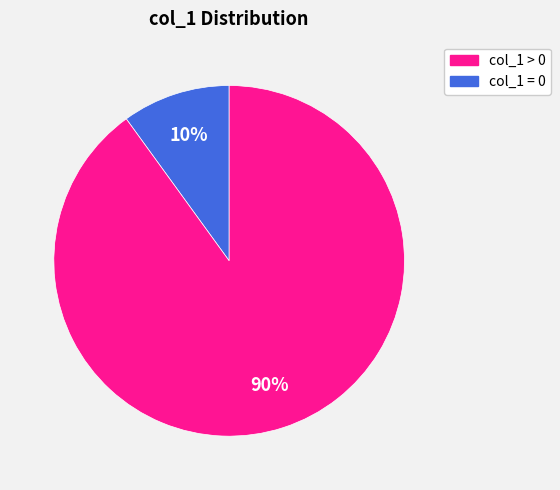

Is there any slice that represents more than half of the pie?

Yes